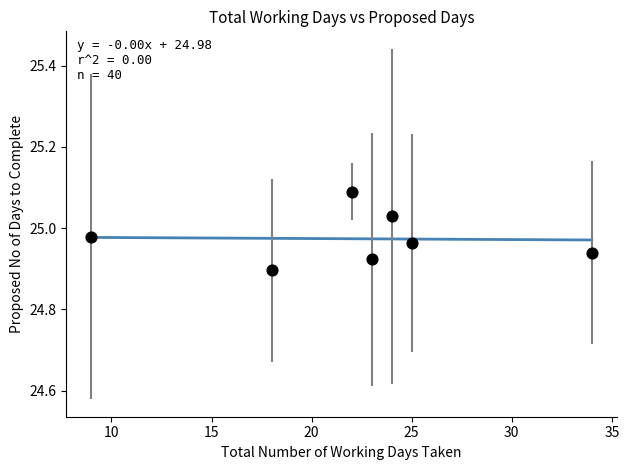

Count the number of points in this scatter plot.

7